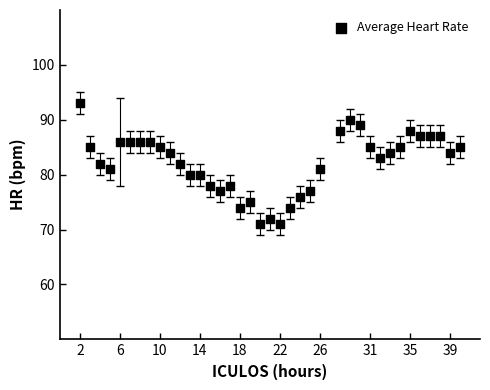

What is the range of Y values (max minus min)?

22